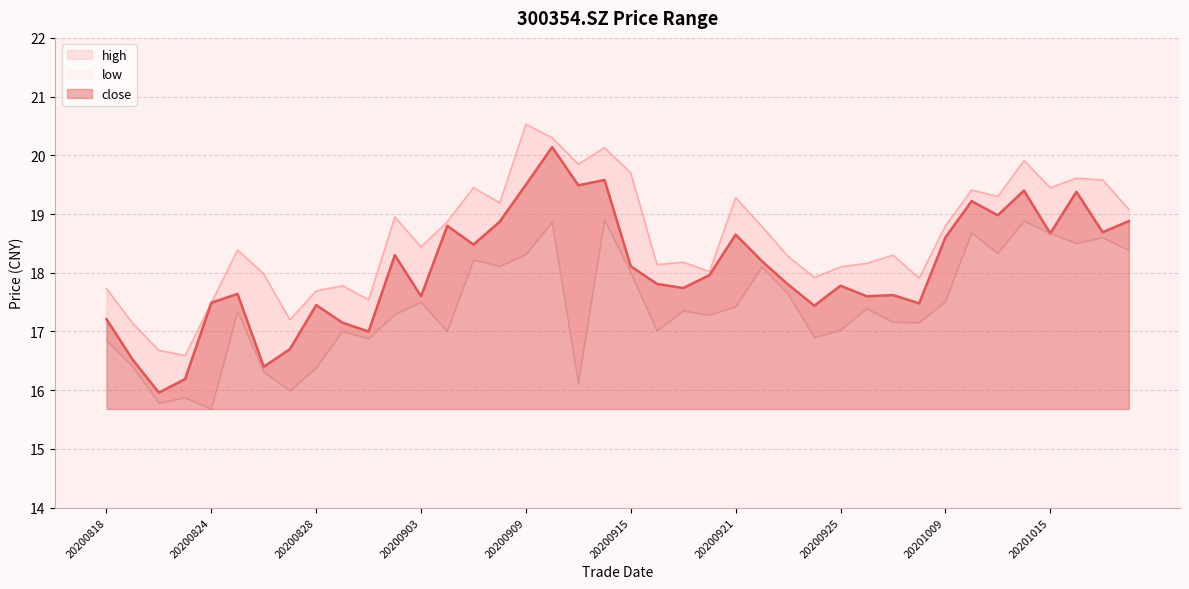

What are all the series names shown in the legend?

close, high, low